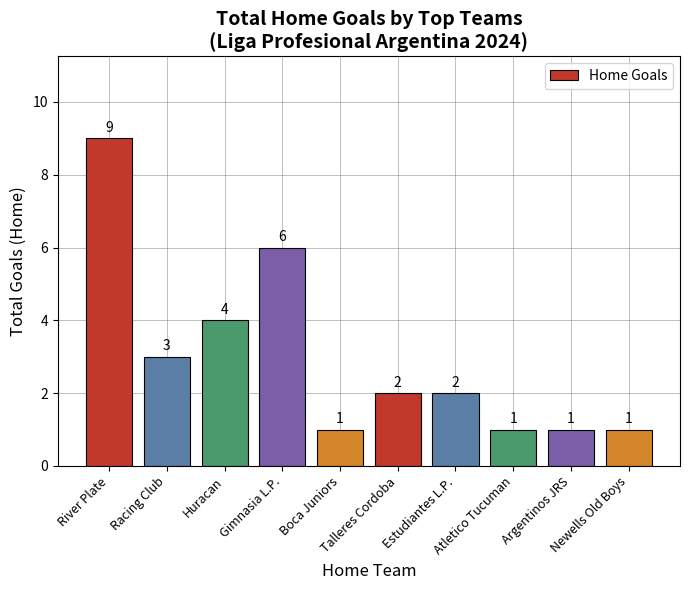

What is the label of the 9th bar from the right?

Racing Club